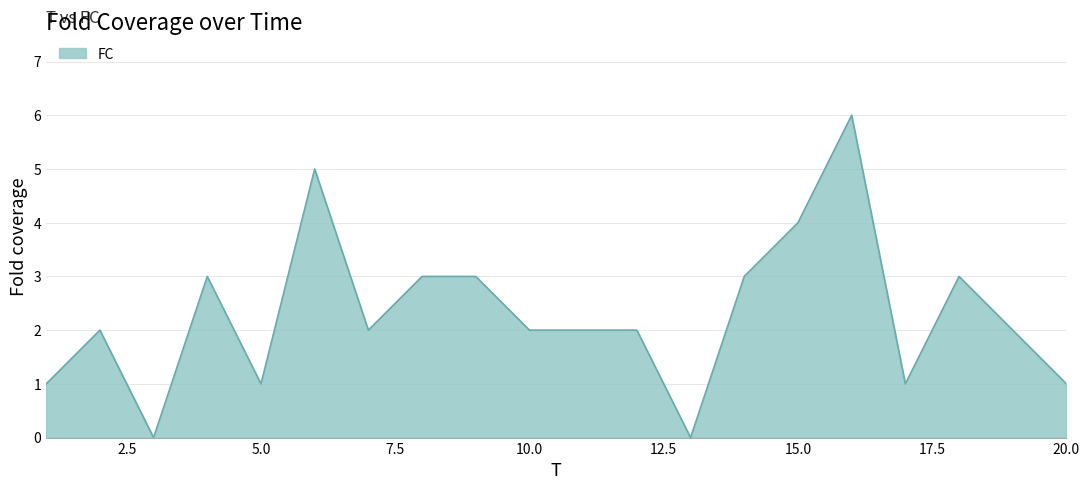

Count the number of data series in this chart.

1